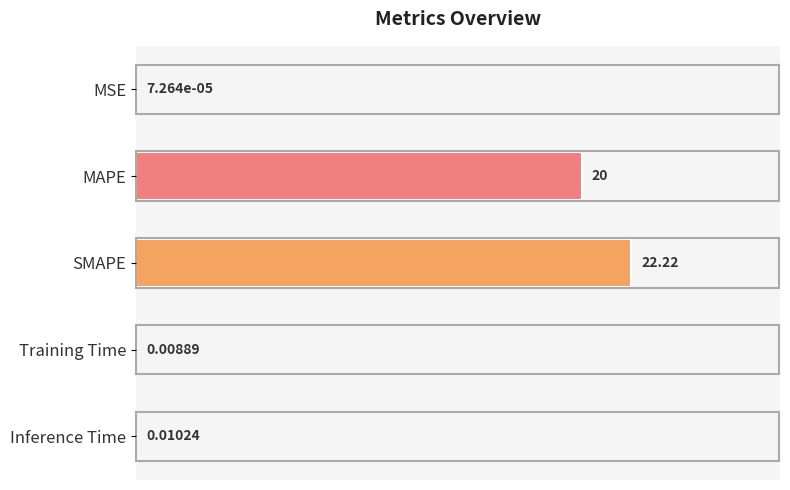

Which has a higher value, SMAPE or Training Time?

SMAPE